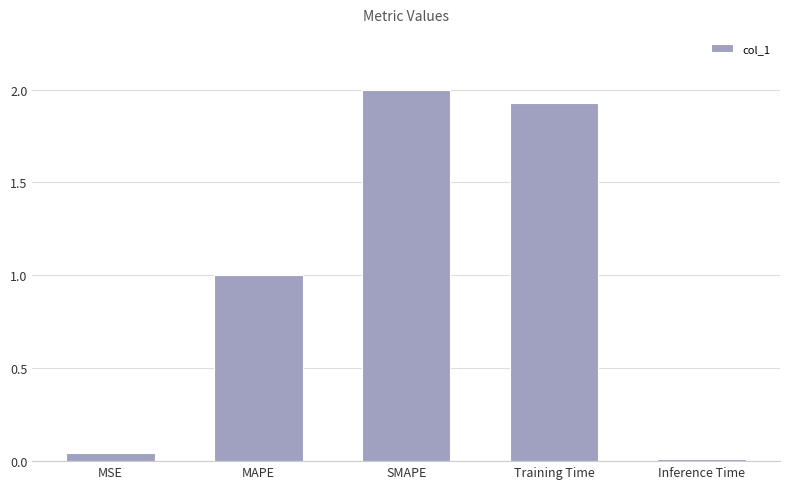

Are the bars grouped side by side (vs. stacked)?

No